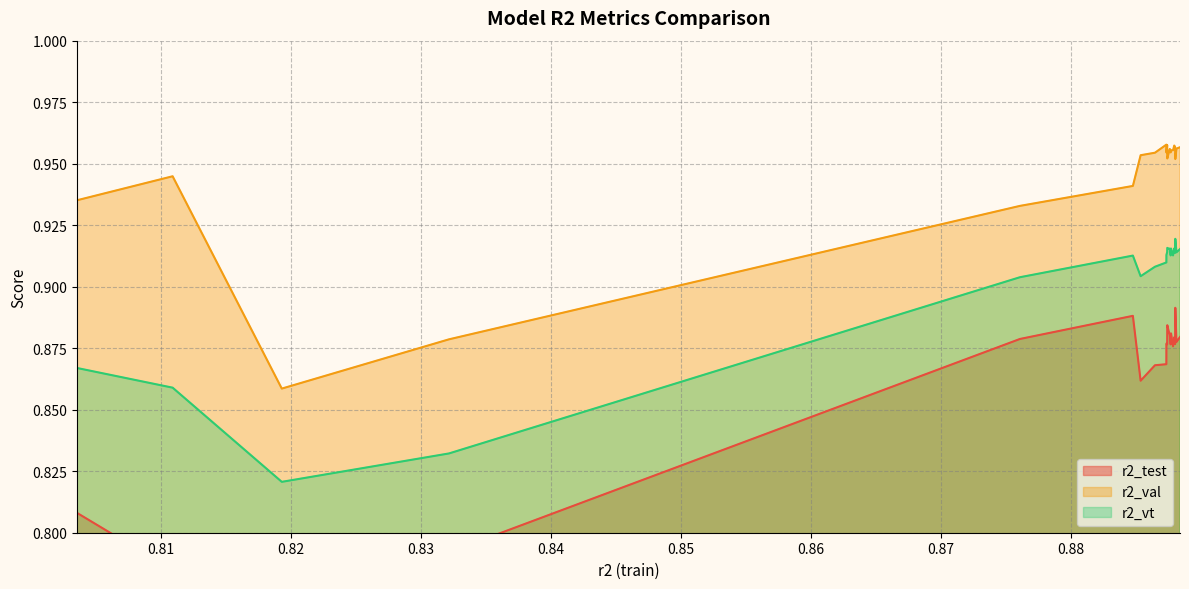

What is the maximum value for r2_test?

0.9